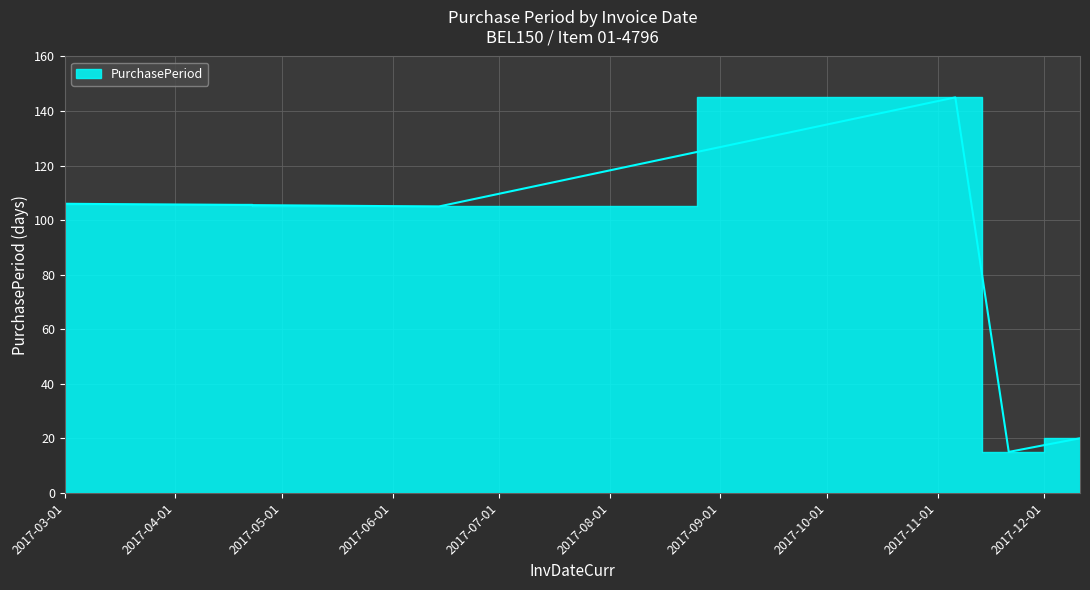

Read the value at 2017-03-01, to the nearest 10.

110